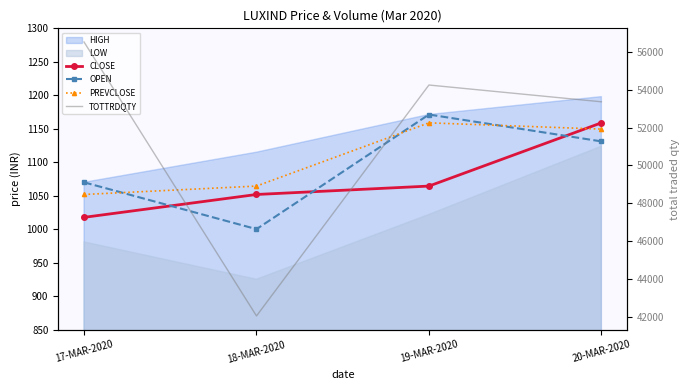

True or false: CLOSE has a value of 1064.4 at 19-MAR-2020.

True